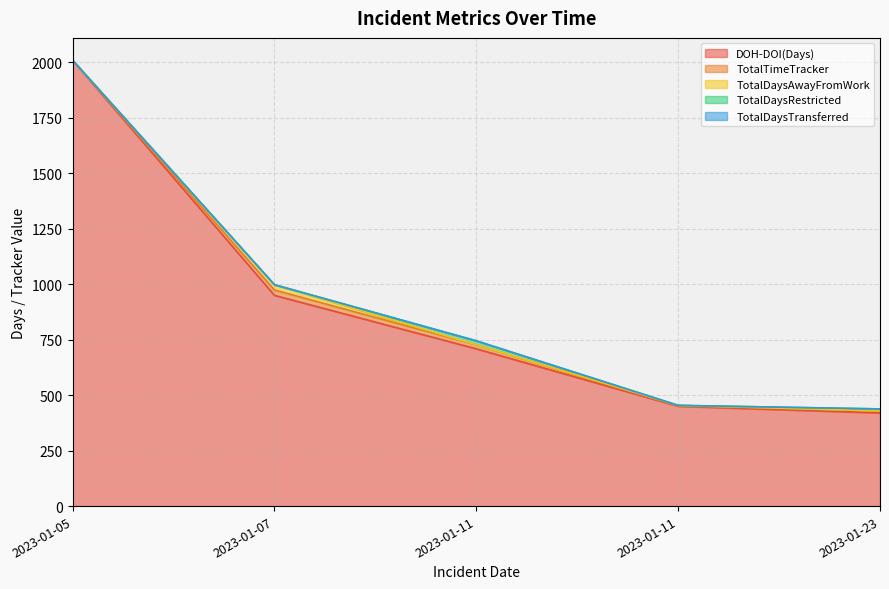

At how many categories does at least one series exceed 1182?

1